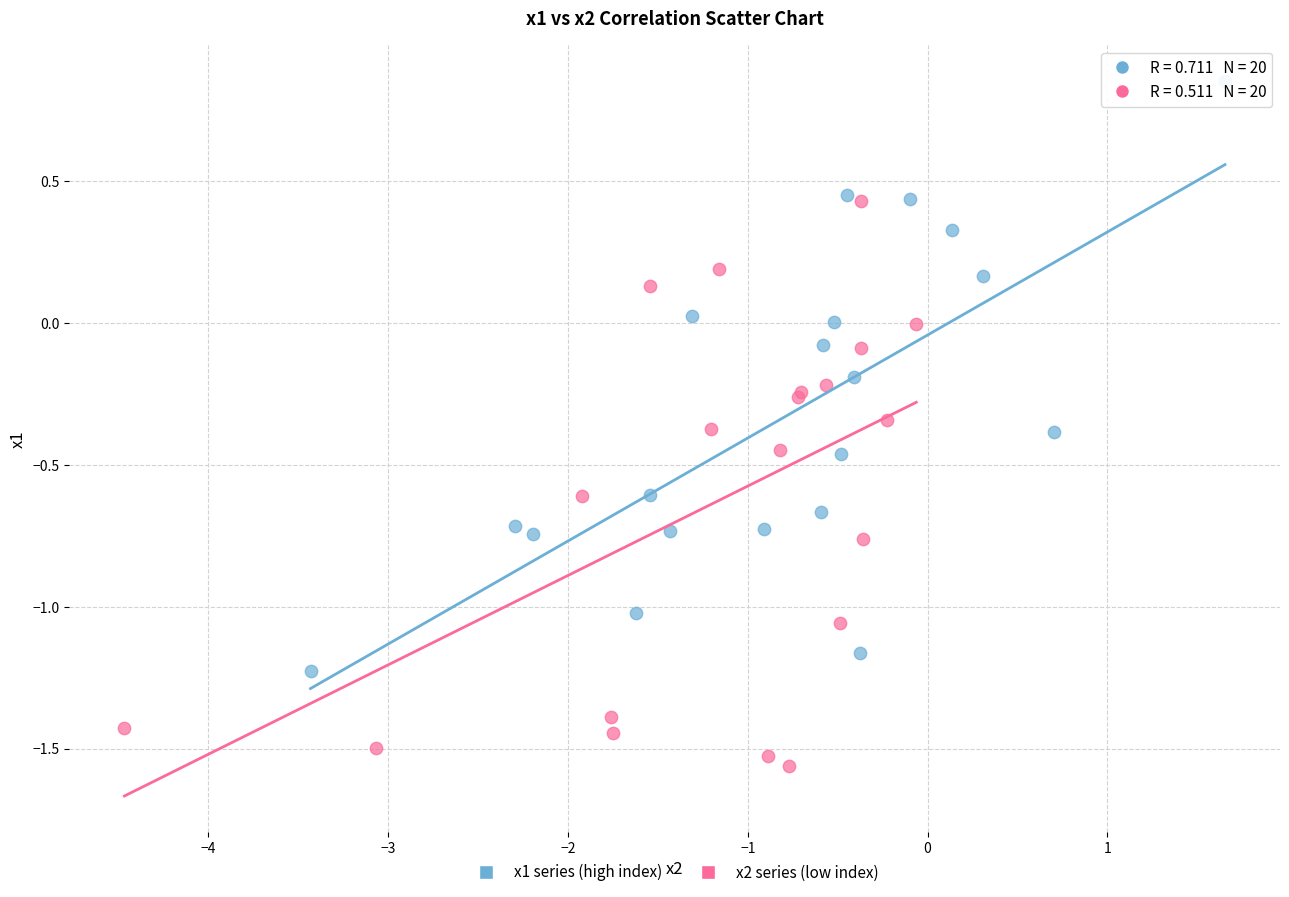

Which series has the widest spread of Y values?

x1 series (high index)